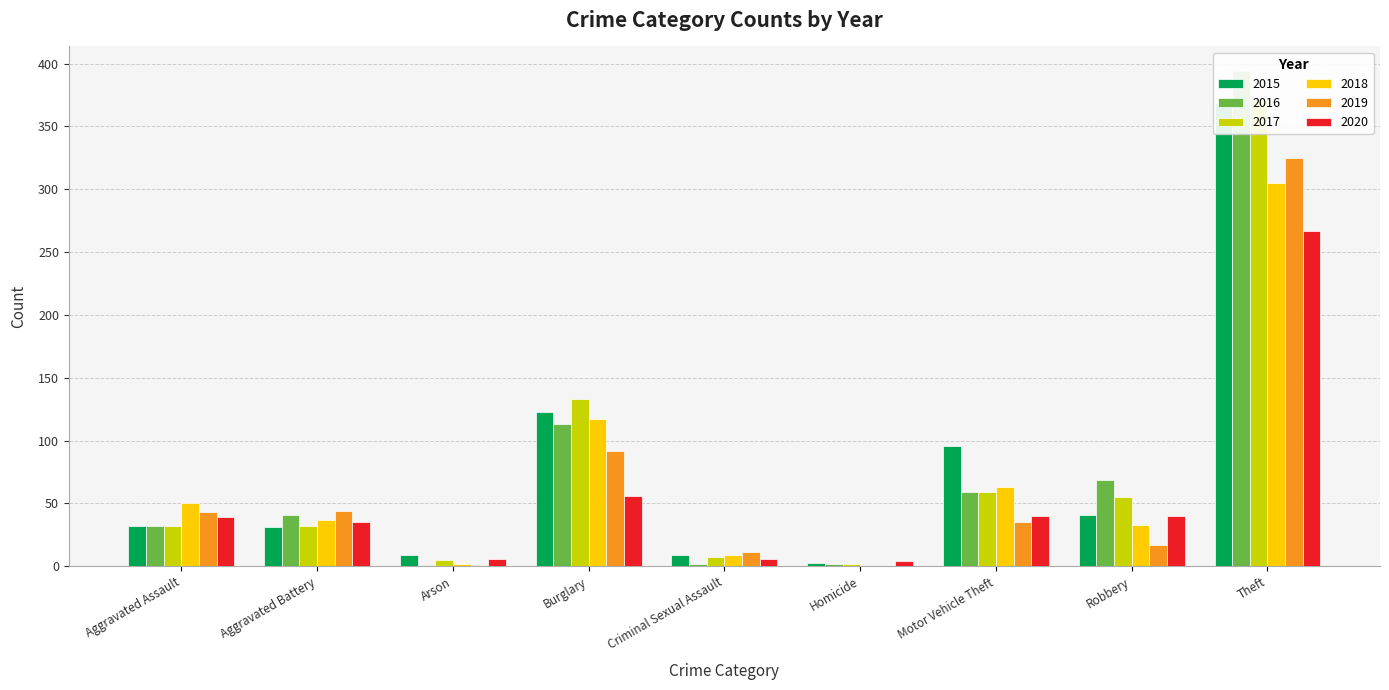

Read the 2015 value at Aggravated Battery, to the nearest 10.

30